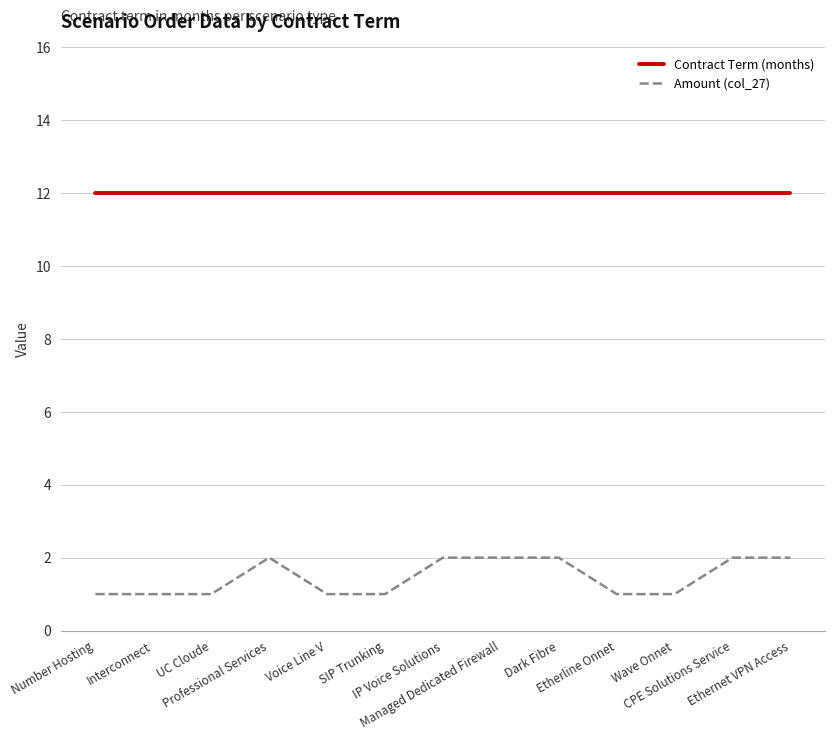

How many lines are shown in the chart?

2